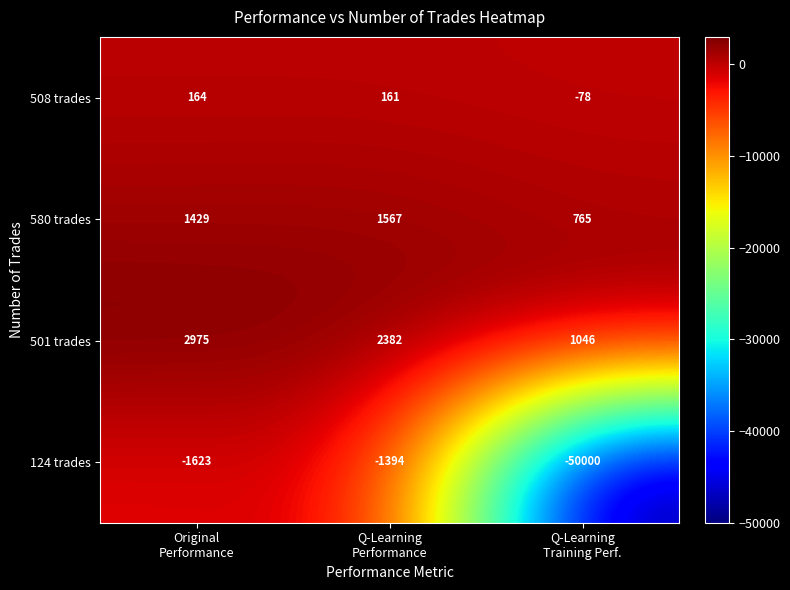

Count the 501 trades values in the range 1046 to 2975.

3